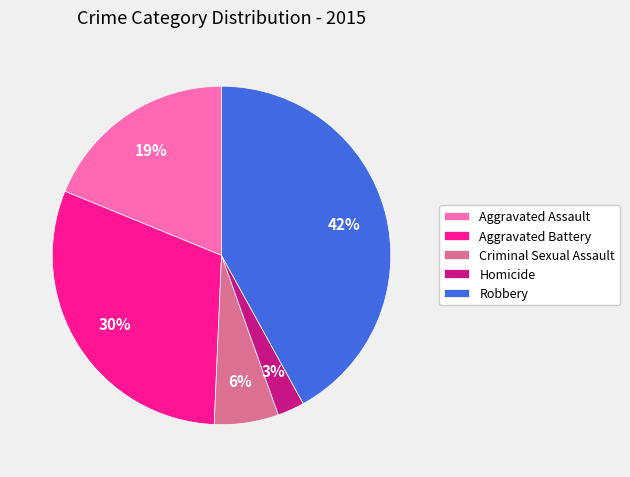

Does Homicide represent more than half of the total?

No